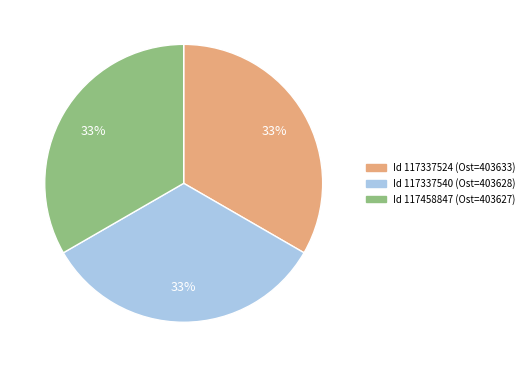

To the nearest percent, what is the average slice percentage?

33%